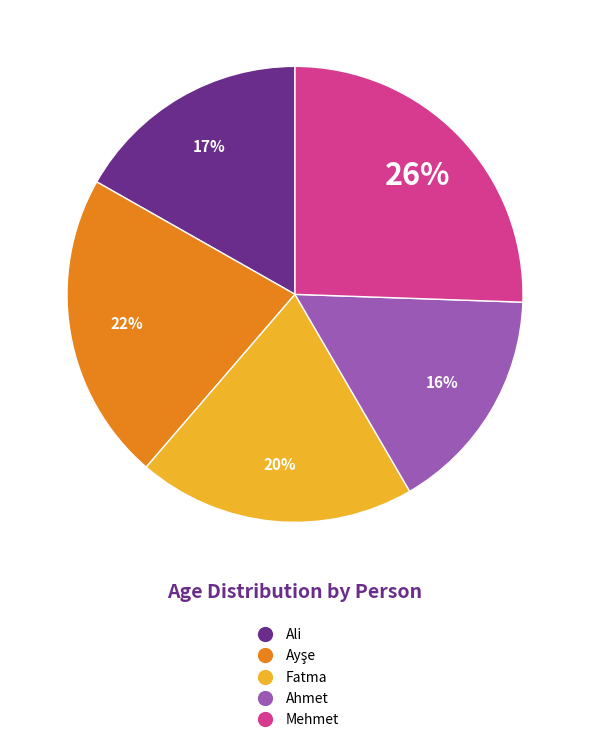

Is there a majority slice in this chart?

No